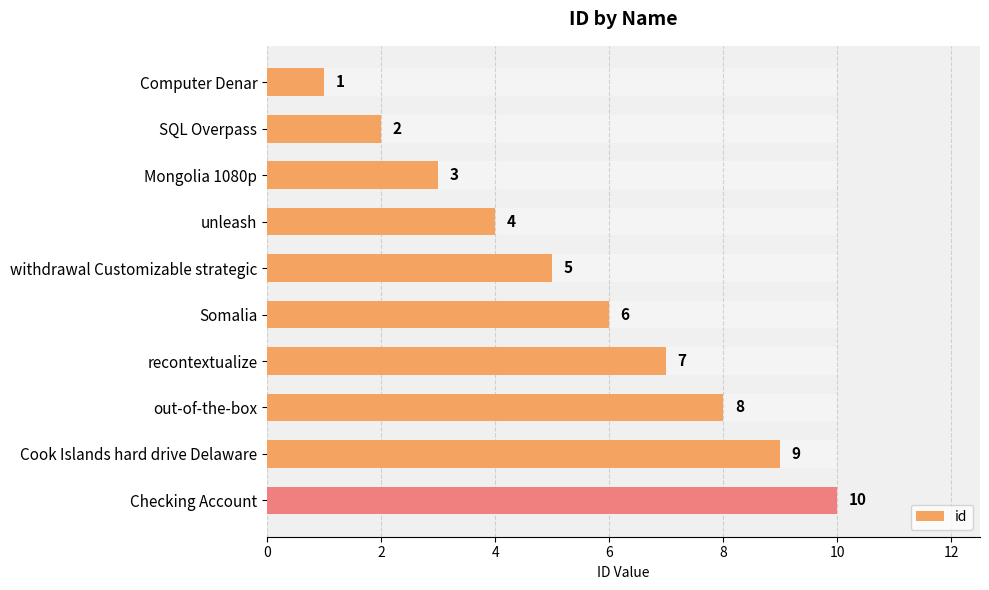

Count the number of data series in this chart.

1